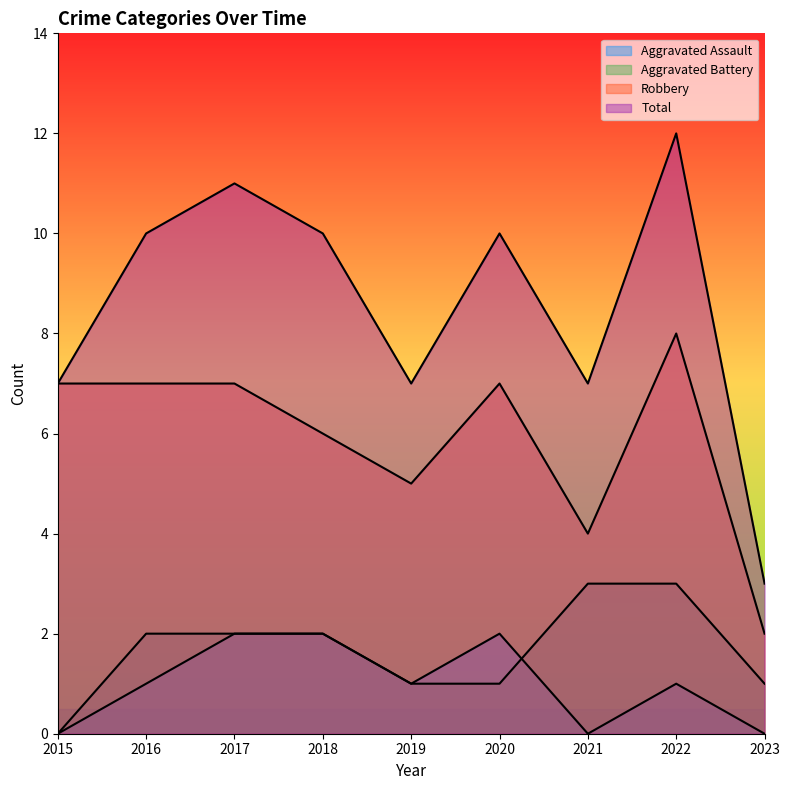

Reading left to right, what are all the values shown in this chart?

Aggravated Assault: 0	1	2	2	1	2	0	1	0
Aggravated Battery: 0	2	2	2	1	1	3	3	1
Robbery: 7	7	7	6	5	7	4	8	2
Total: 7	10	11	10	7	10	7	12	3